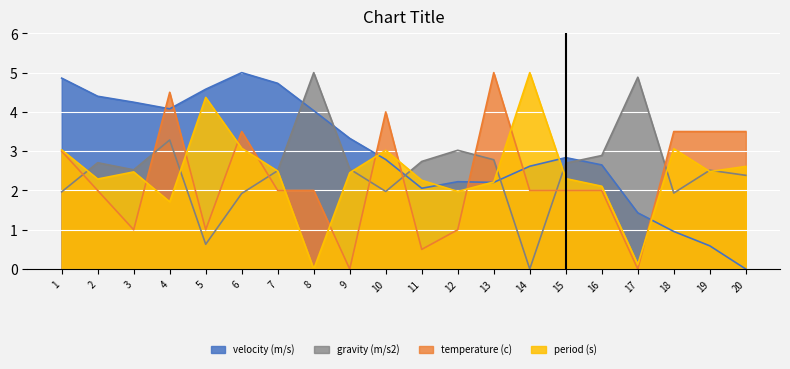

At which category does the chart reach its peak across all series?

6